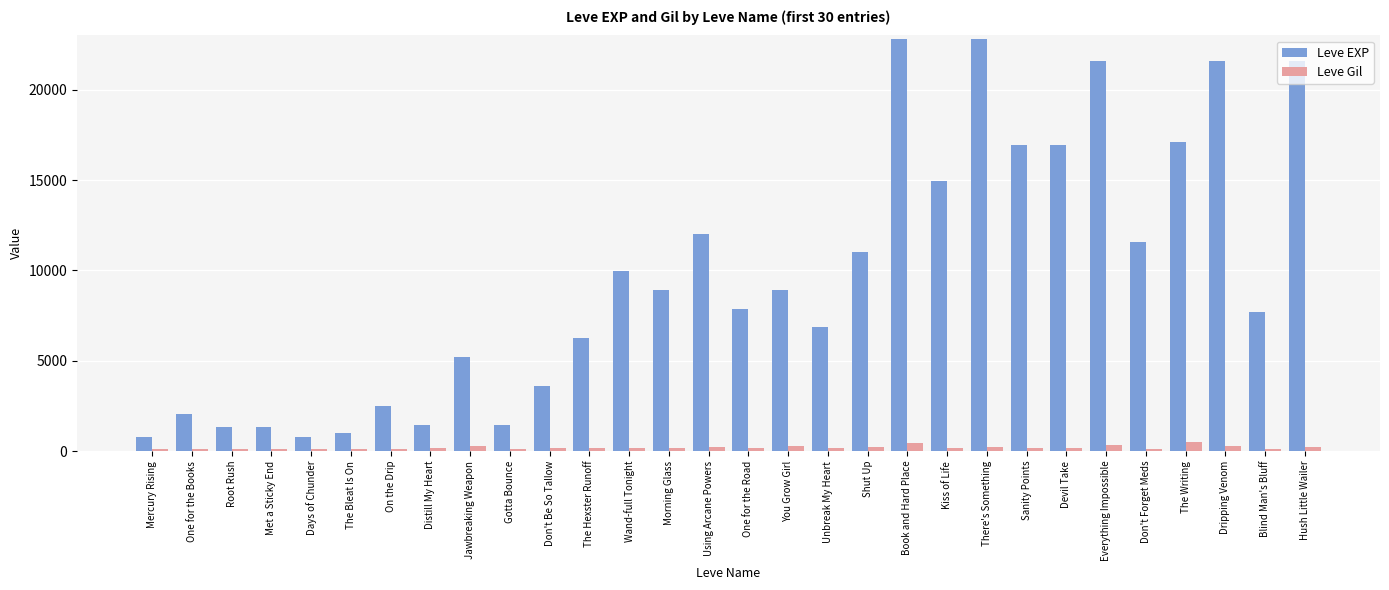

Rank the series at Wand-full Tonight from highest to lowest value.

Leve EXP, Leve Gil